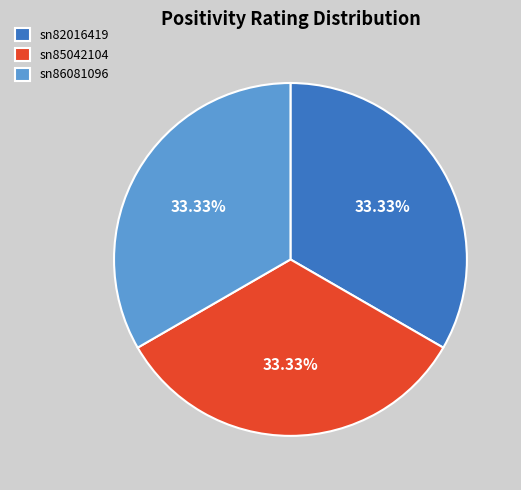

True or false: sn82016419 accounts for 26% of the total.

False